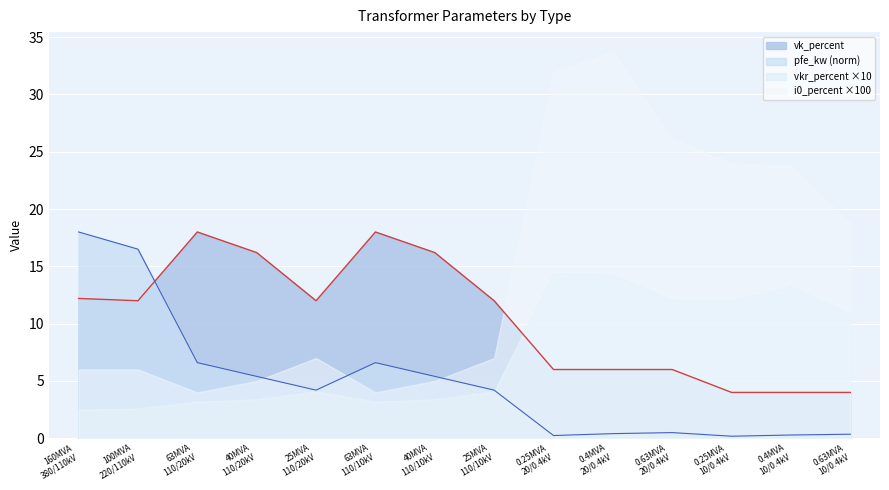

Which series has the widest spread of values?

i0_percent ×100